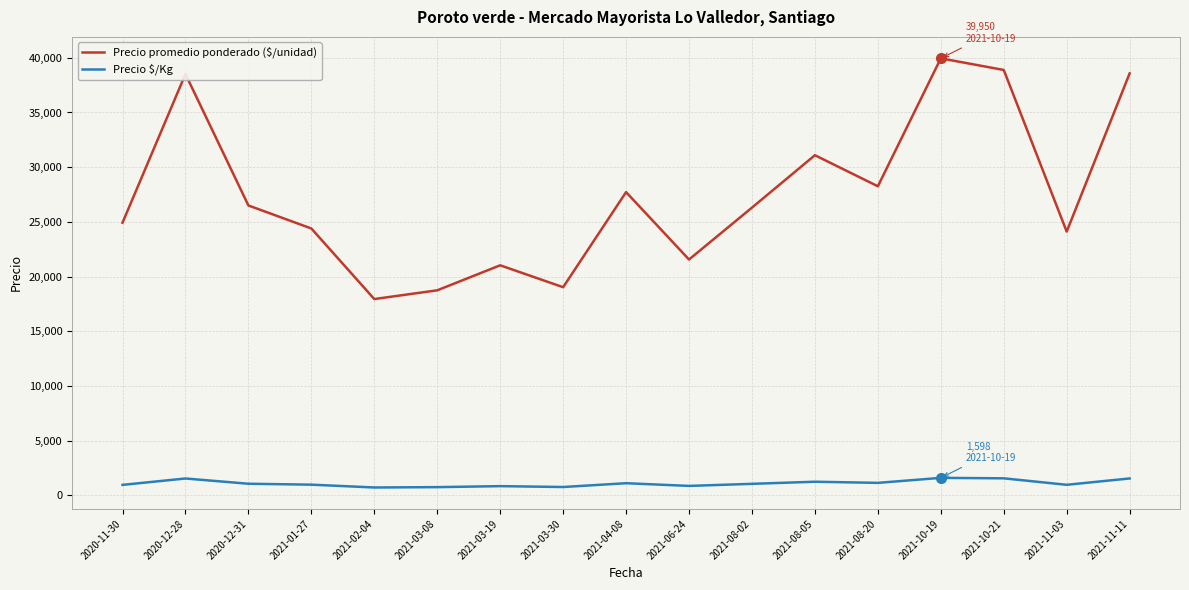

How many distinct data groups are displayed?

2